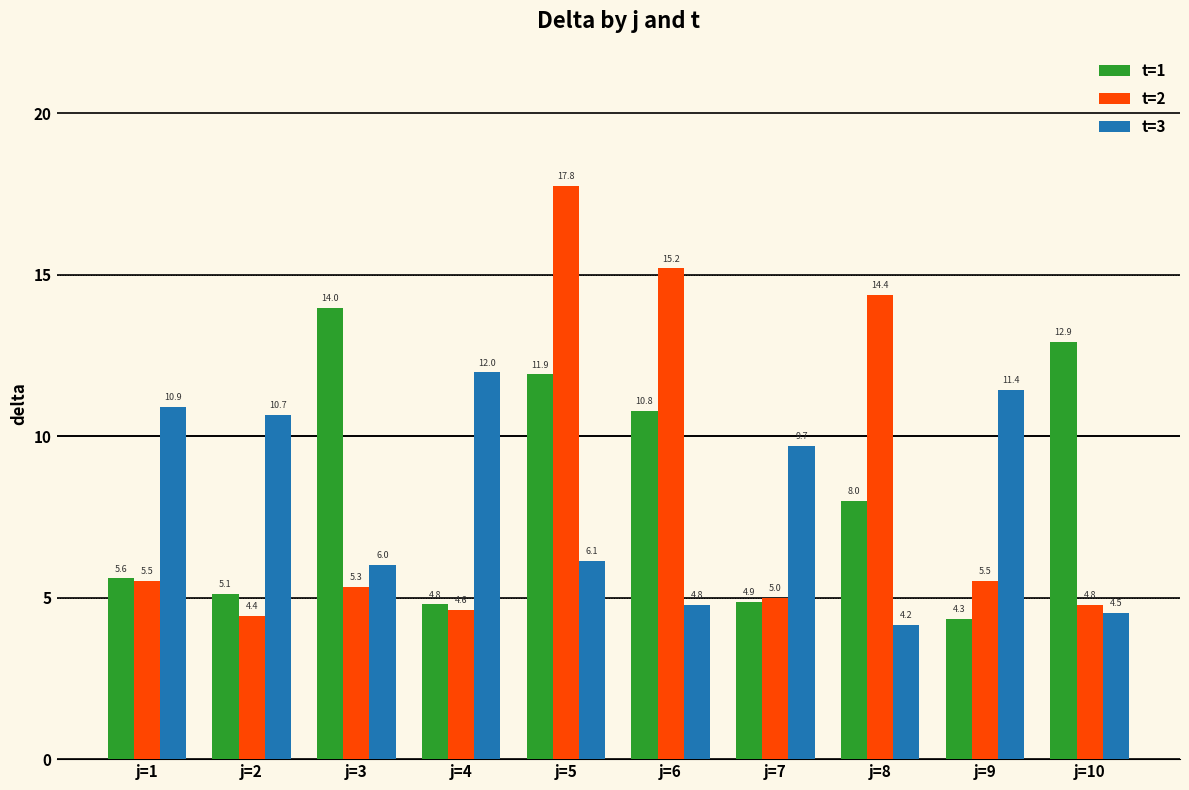

At j=5, list the series in order from largest to smallest.

t=2, t=1, t=3